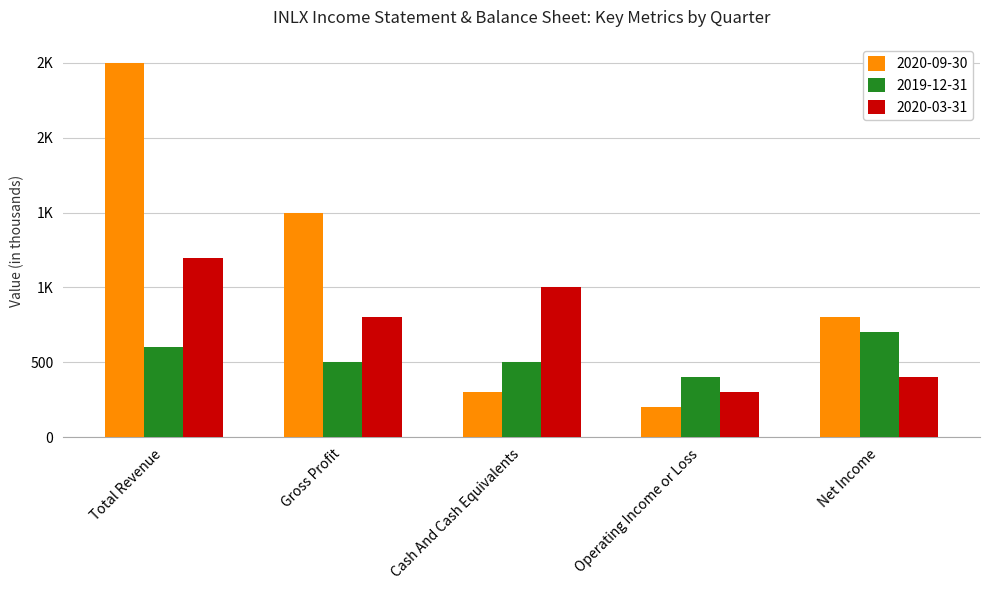

Is the value of 2019-12-31 at Total Revenue greater than the value of 2020-03-31 at Gross Profit?

No